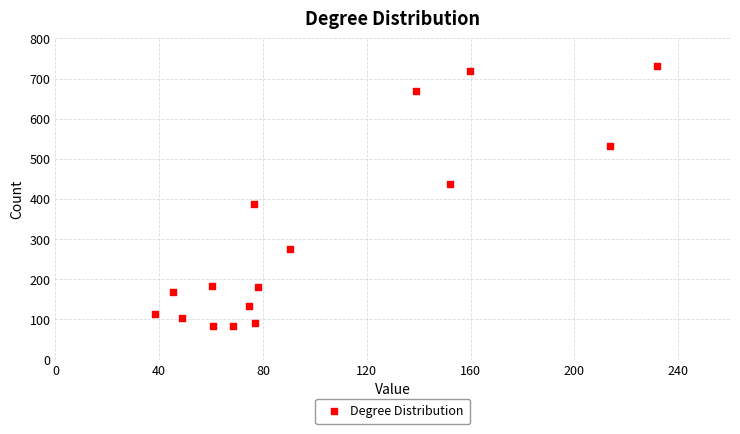

What is the range of X values (max minus min)?

193.4